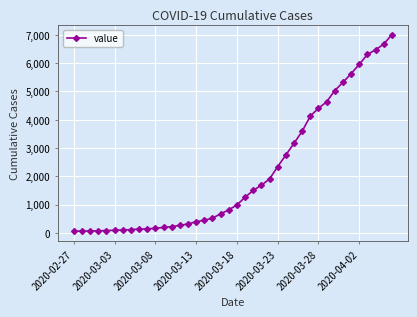

What is the difference between the second highest and minimum values?

6602